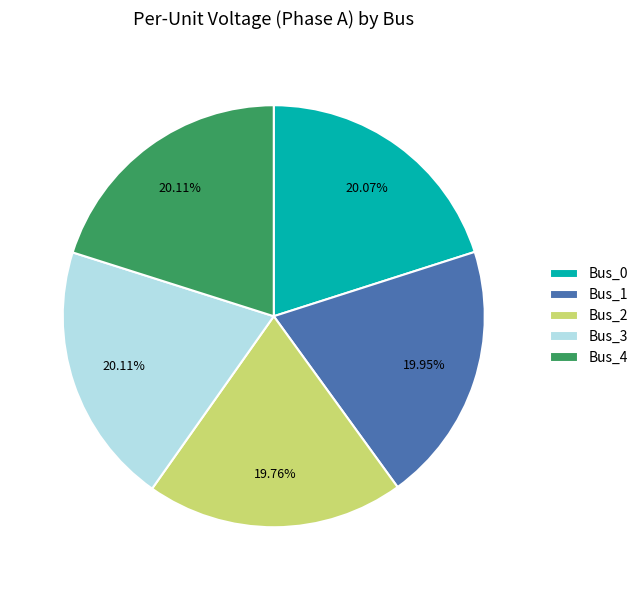

Approximately how many times larger is the value at Bus_4 compared to Bus_3?

1.0